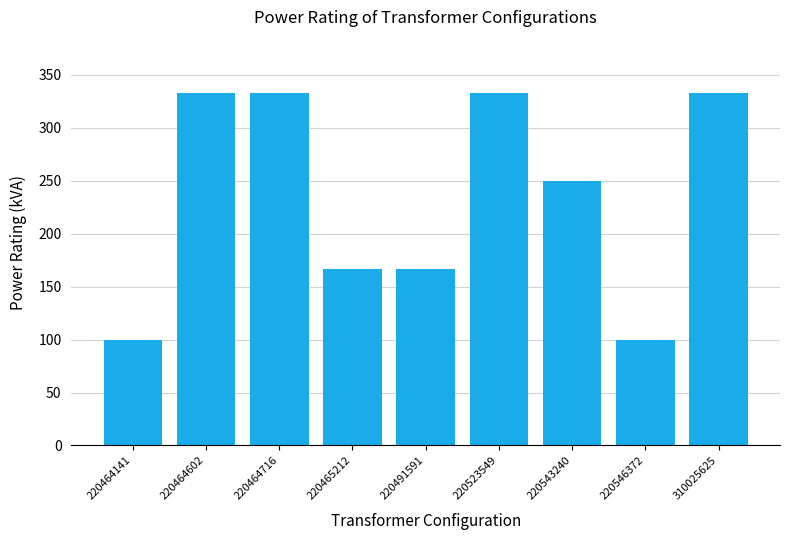

The value at 220465212 is 167. True or false?

True